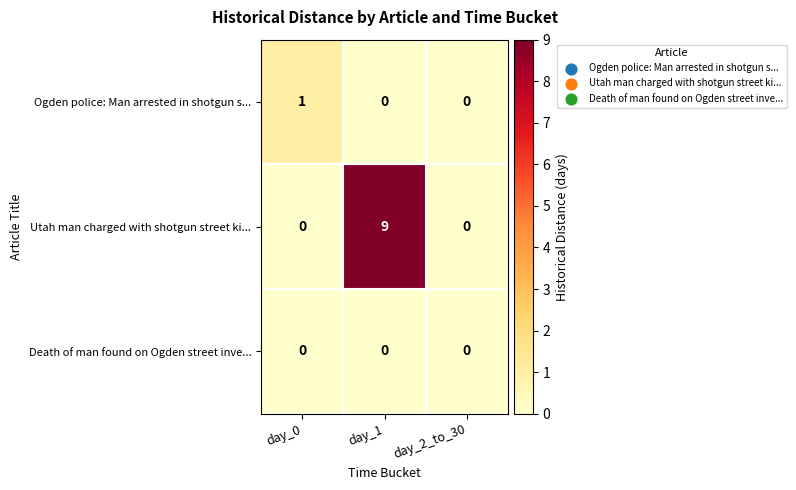

Which series has the widest spread of values?

Utah man charged with shotgun street ki...